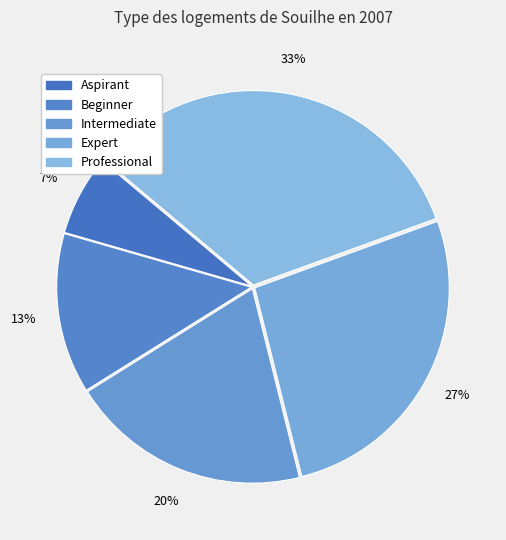

How many segments does this pie chart have?

5